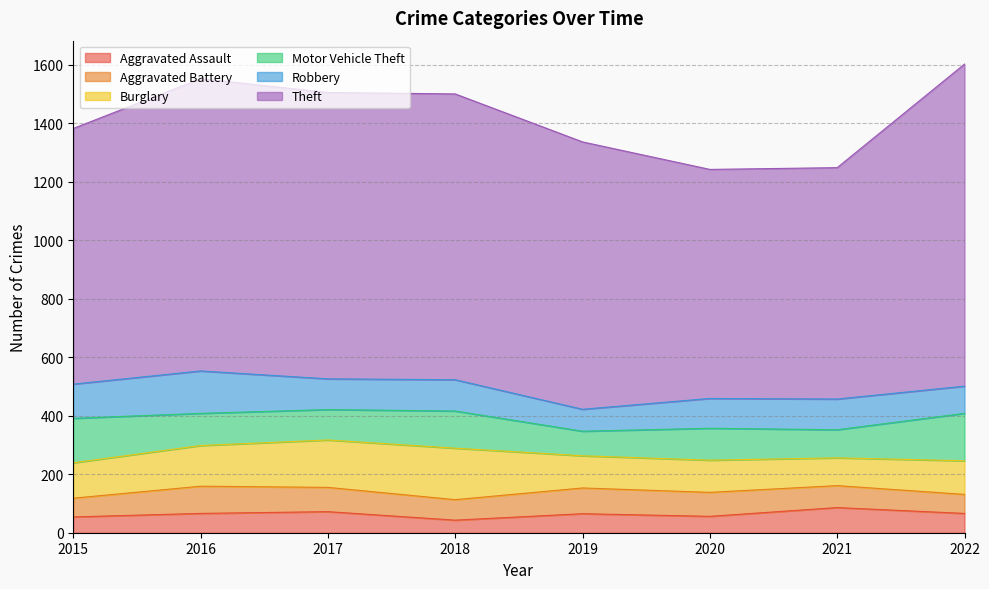

What is the sum of the Motor Vehicle Theft values at 2016 and 2019?

194